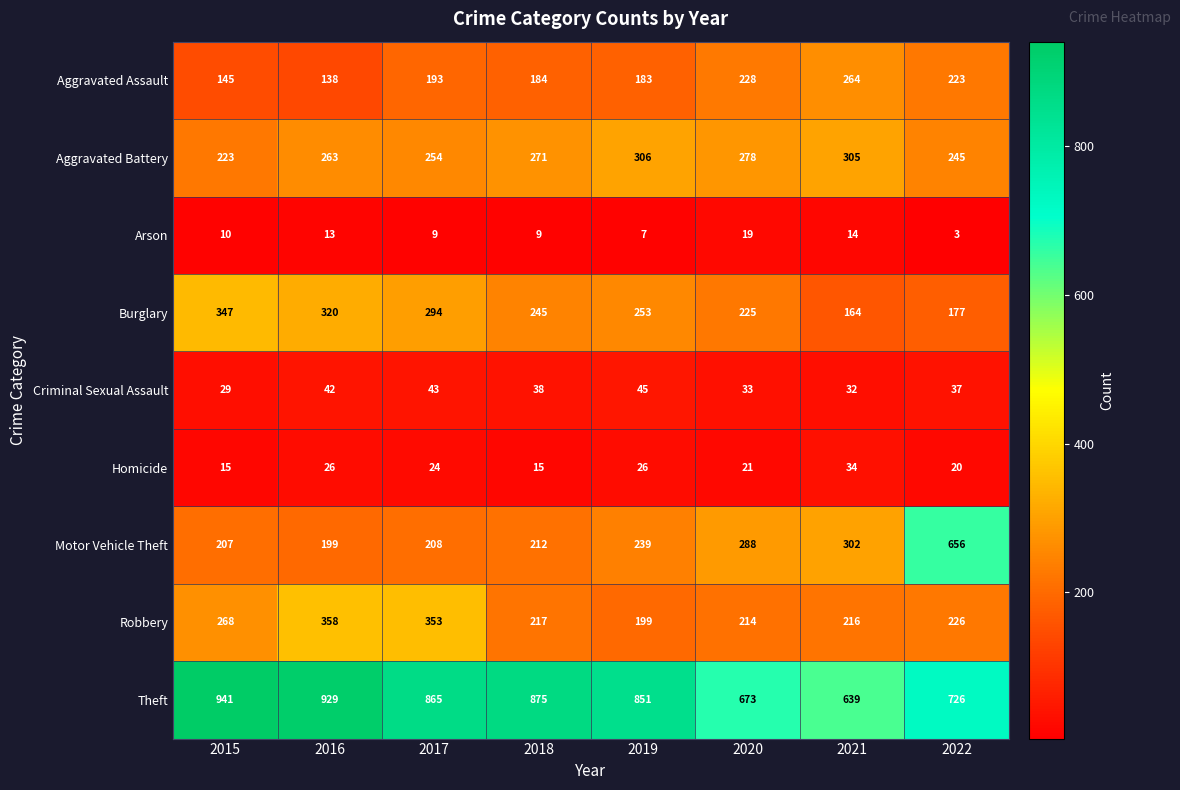

Which series has the widest spread of values?

Motor Vehicle Theft